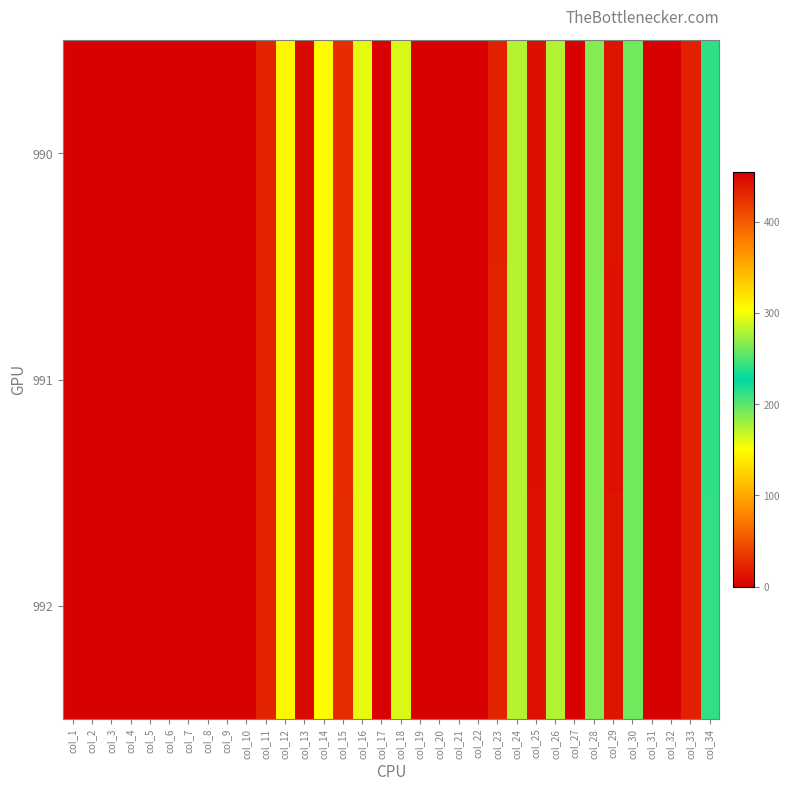

Reading left to right, what are all the values shown in this chart?

990: col_1=0.0	col_2=0.0	col_3=0.0	col_4=0.0	col_5=0.0	col_6=0.0	col_7=0.0	col_8=0.0	col_9=0.0	col_10=0.0	col_11=433.3	col_12=146.7	col_13=447.6	col_14=149.2	col_15=427.6	col_16=159.4	col_17=452.0	col_18=163.0	col_19=0.0	col_20=0.0	col_21=0.0	col_22=0.0	col_23=433.8	col_24=173.5	col_25=443.6	col_26=174.4	col_27=454.2	col_28=188.8	col_29=441.7	col_30=193.9	col_31=0.0	col_32=0.0	col_33=435.5	col_34=213.0
991: col_1=0.0	col_2=0.0	col_3=0.0	col_4=0.0	col_5=0.0	col_6=0.0	col_7=0.0	col_8=0.0	col_9=0.0	col_10=0.0	col_11=432.7	col_12=147.2	col_13=447.5	col_14=149.1	col_15=427.6	col_16=159.1	col_17=452.3	col_18=162.2	col_19=0.0	col_20=0.0	col_21=0.0	col_22=0.0	col_23=433.4	col_24=173.9	col_25=443.7	col_26=174.9	col_27=453.7	col_28=188.9	col_29=443.0	col_30=194.1	col_31=0.0	col_32=0.0	col_33=435.4	col_34=213.0
992: col_1=0.0	col_2=0.0	col_3=0.0	col_4=0.0	col_5=0.0	col_6=0.0	col_7=0.0	col_8=0.0	col_9=0.0	col_10=0.0	col_11=433.4	col_12=146.5	col_13=447.5	col_14=149.1	col_15=427.9	col_16=158.7	col_17=452.1	col_18=161.5	col_19=0.0	col_20=0.0	col_21=0.0	col_22=0.0	col_23=433.2	col_24=173.7	col_25=443.5	col_26=174.7	col_27=453.8	col_28=188.9	col_29=441.7	col_30=193.5	col_31=0.0	col_32=0.0	col_33=435.5	col_34=212.6